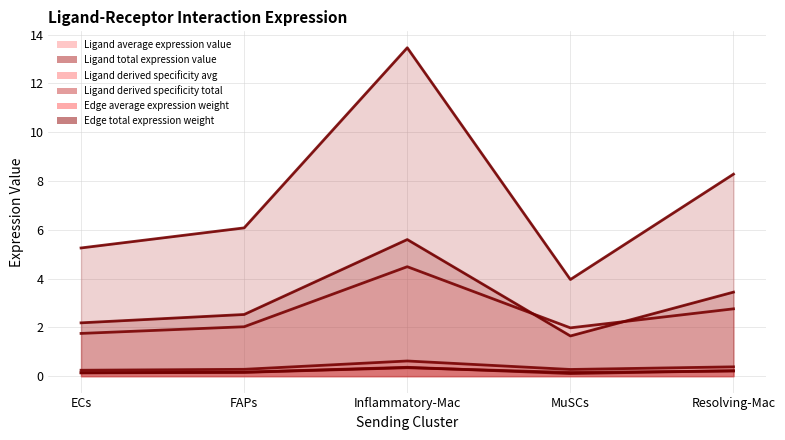

Between Resolving-Mac and FAPs, which is larger?

Resolving-Mac